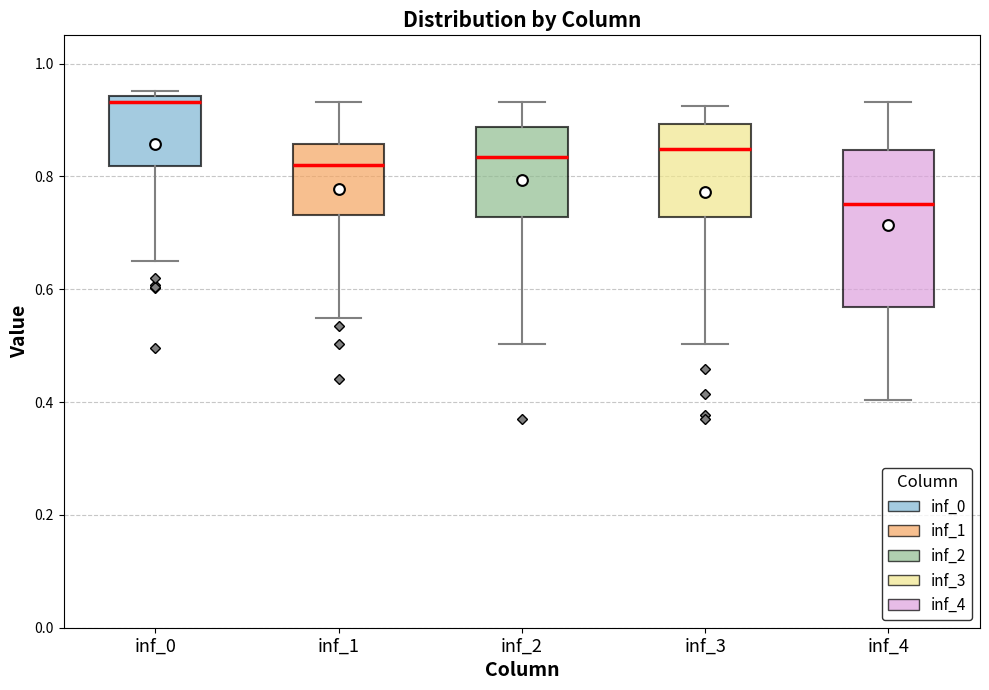

Which box's median line is the lowest?

inf_4